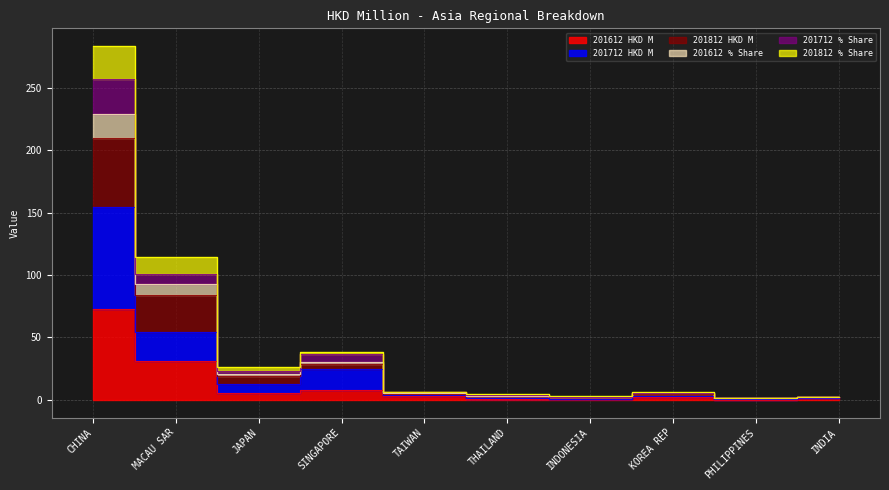

What is the lowest value of the 201712 series?

0.8